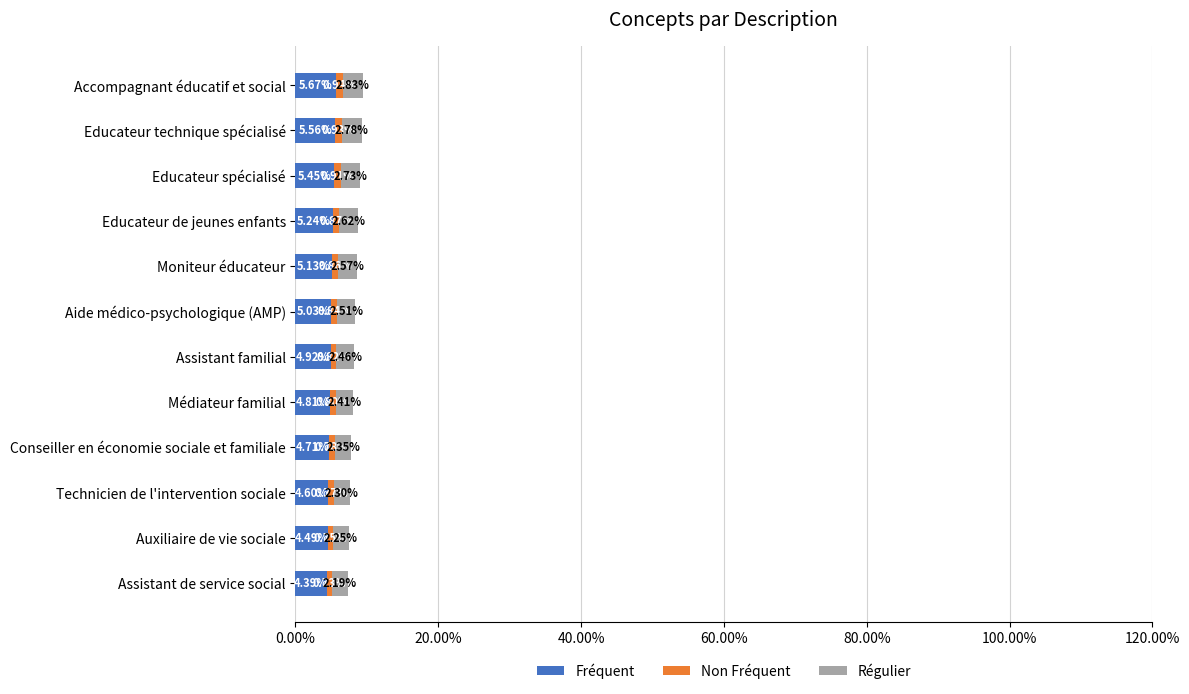

What is the difference between the maximum and minimum values in the Fréquent series?

1.3